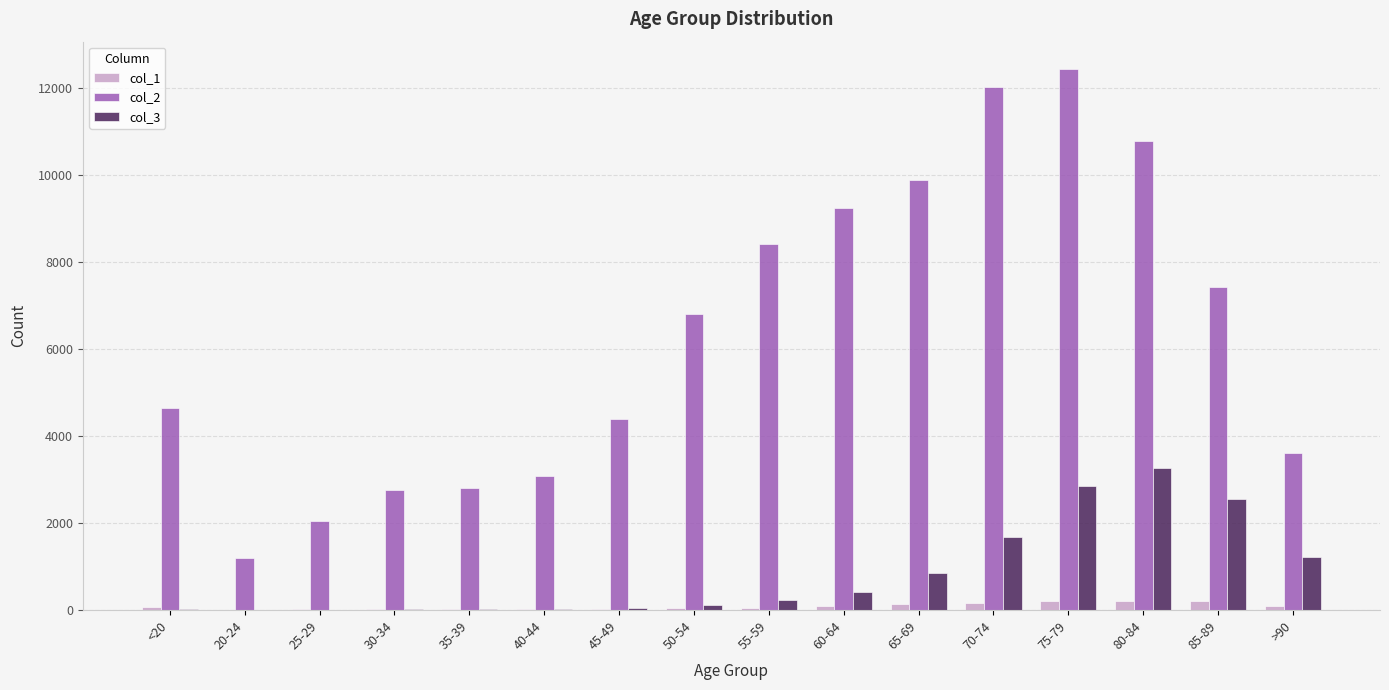

Which category has the highest value in the col_2 series?

75-79